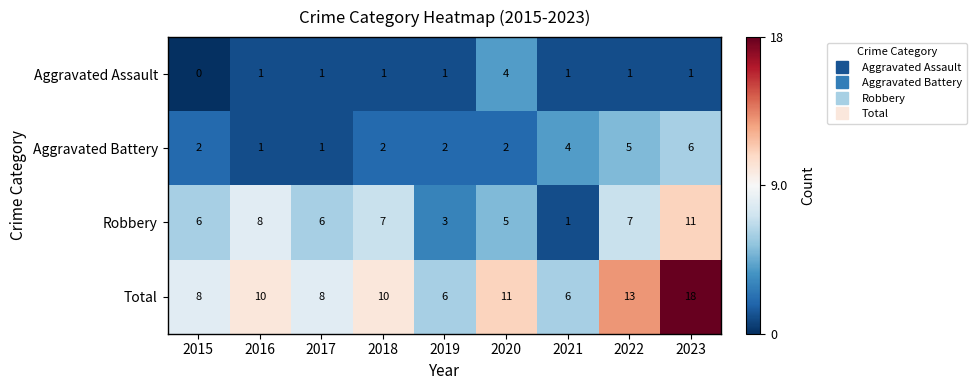

What is the difference between the second highest and minimum values in the Total series?

7